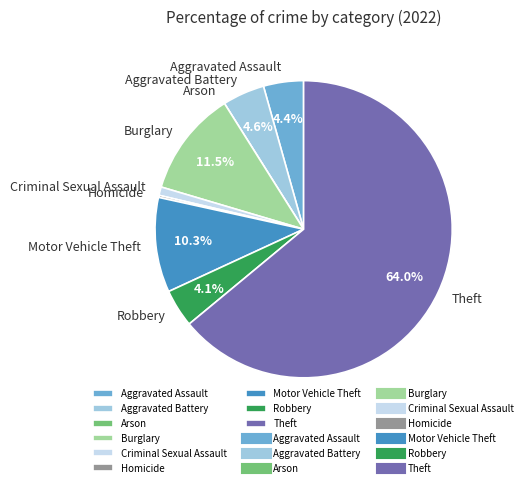

Is it true that Theft is 64% of the pie?

True